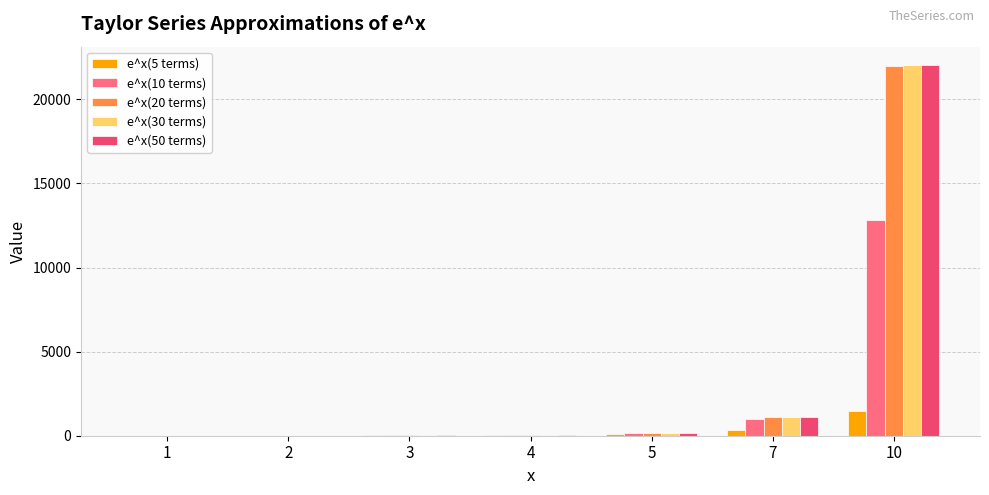

What is the spread (max minus min) of values at 5?

57.0